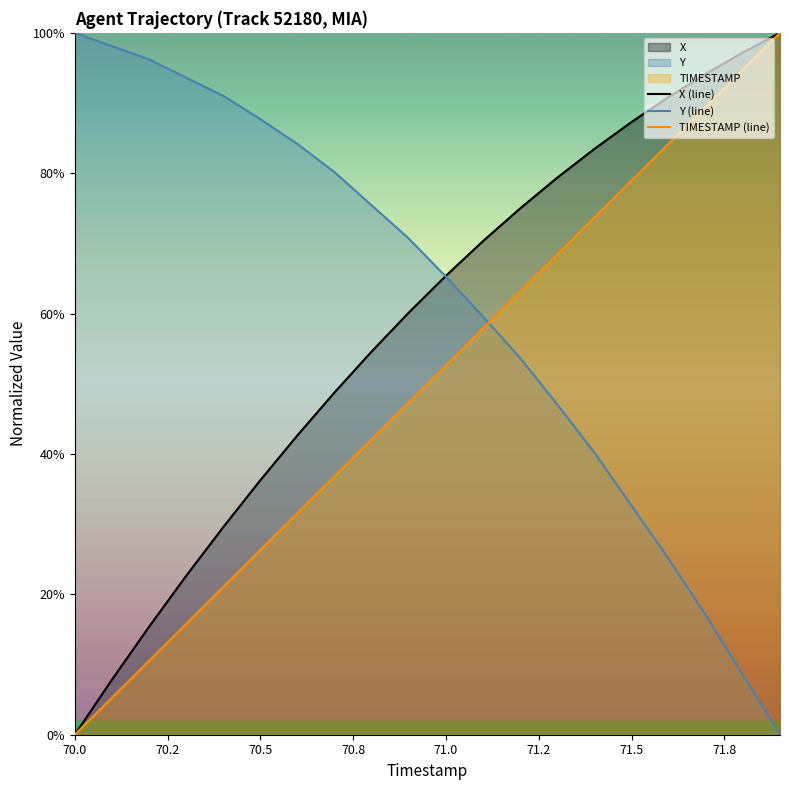

Reading left to right, list all the values displayed in this chart.

X (line): 0.0	7.8	15.4	22.6	29.6	36.3	42.7	48.8	54.6	60.1	65.4	70.3	75.0	79.4	83.5	87.3	90.9	94.2	97.2	100.0
Y (line): 100.0	98.1	96.2	93.6	91.0	87.7	84.2	80.1	75.4	70.7	65.2	59.6	53.7	47.0	40.2	32.6	25.1	17.0	8.5	0.0
TIMESTAMP (line): 0.0	5.3	10.5	15.8	21.1	26.3	31.6	36.8	42.1	47.4	52.6	57.9	63.2	68.4	73.7	78.9	84.2	89.5	94.7	100.0